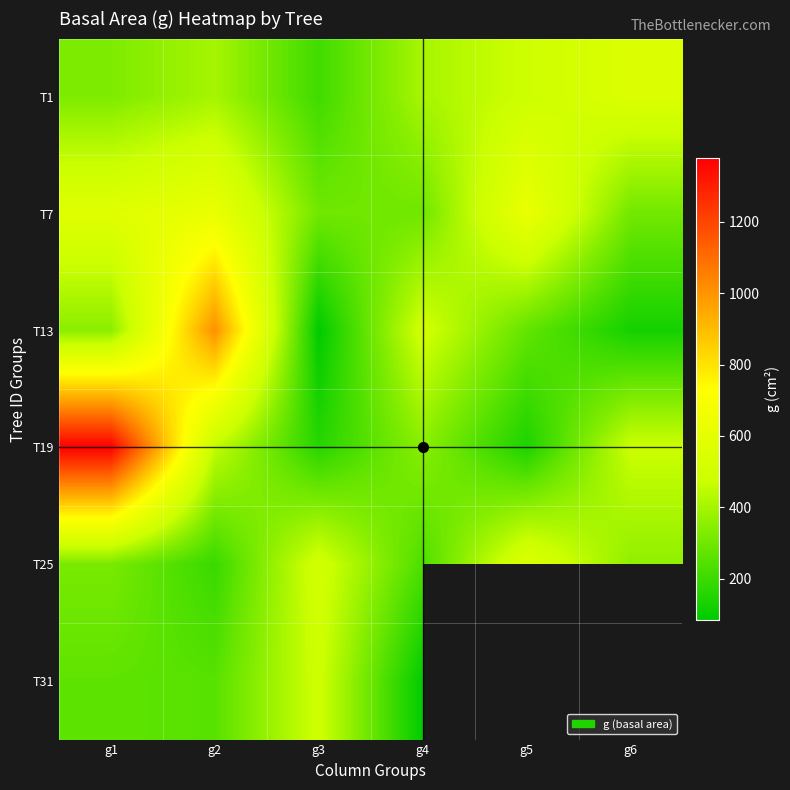

How many data points does each series have?

6